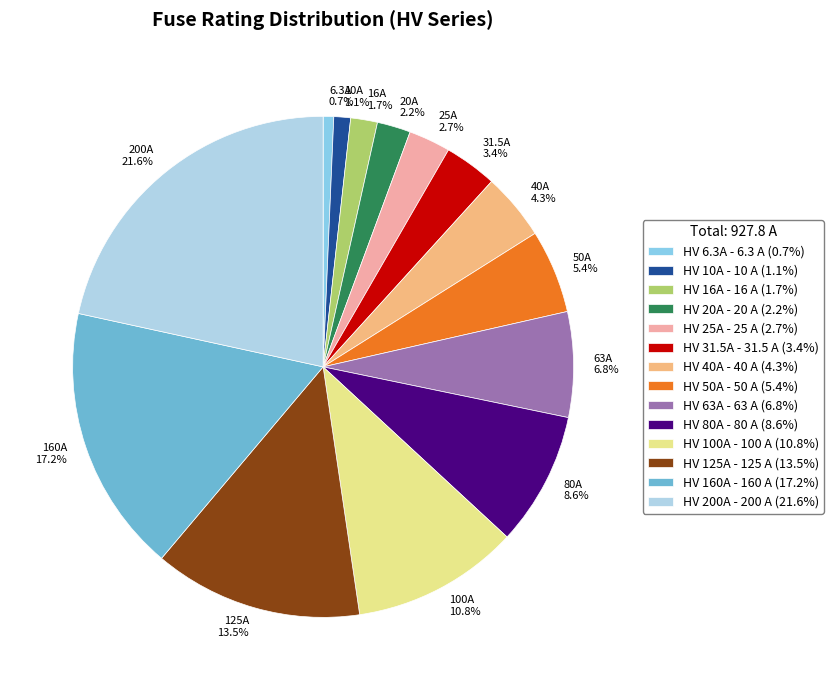

Does HV 125A account for over 50% of the chart?

No